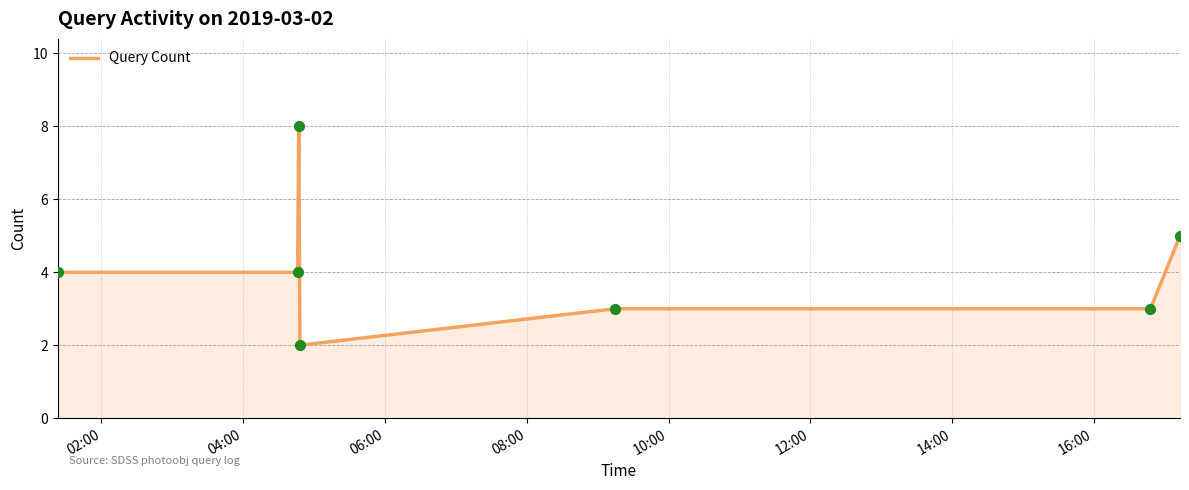

What is the greatest value displayed?

8